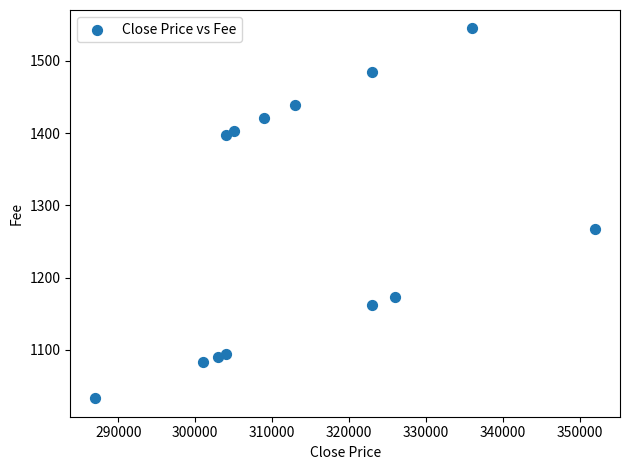

What Y value in the scatter plot is closest to 1289?

1267